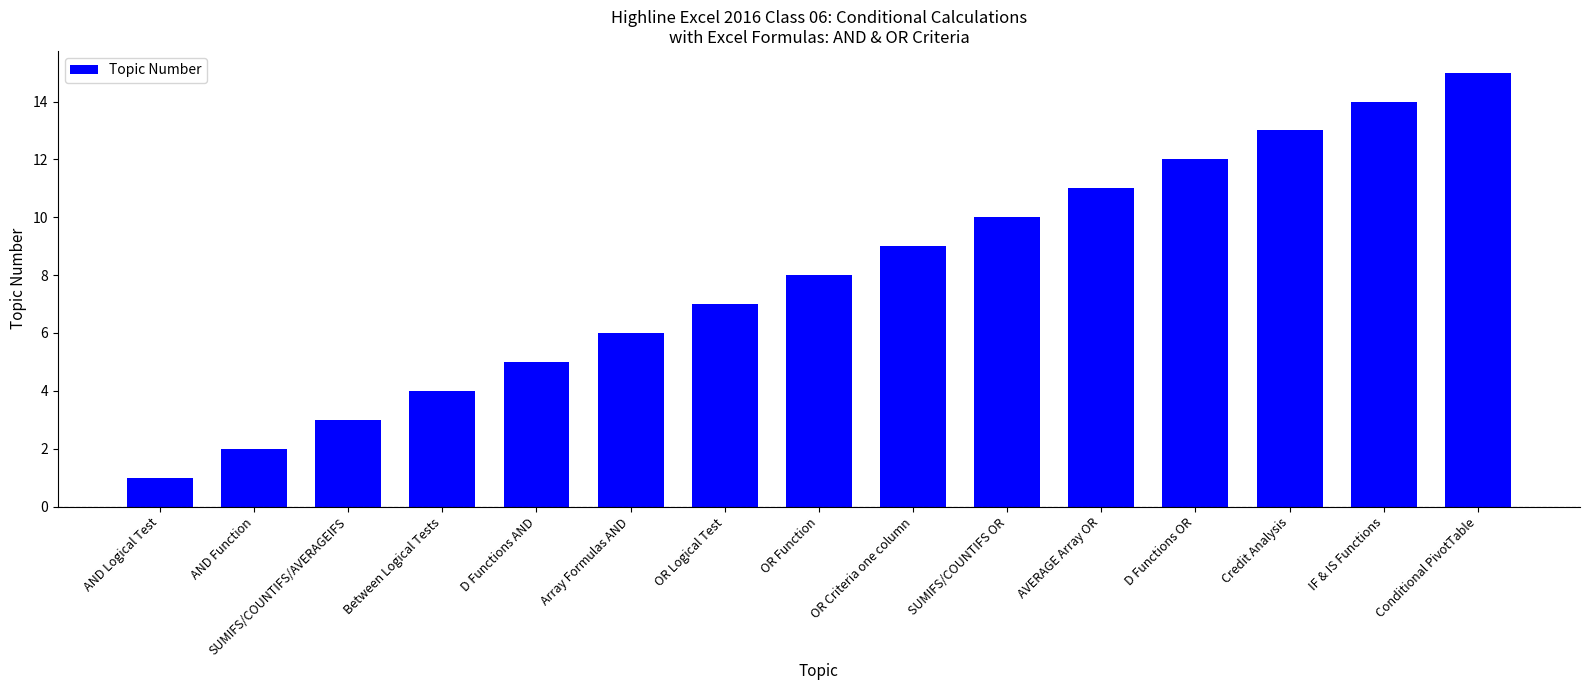

What is the approximate value at SUMIFS/COUNTIFS/AVERAGEIFS, to the nearest 5?

5